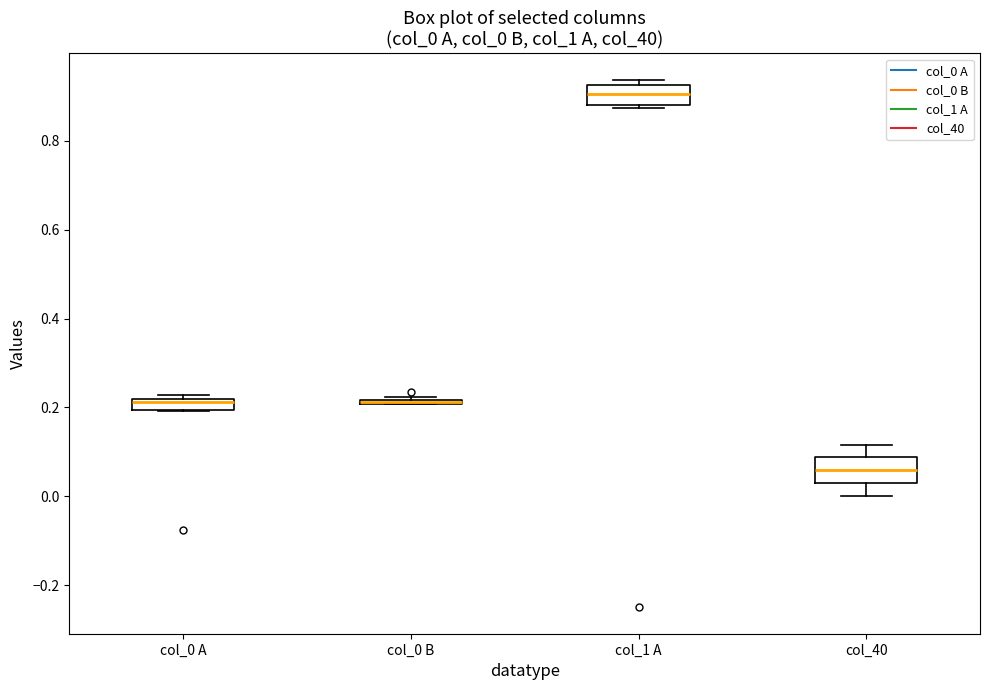

Where is the upper edge of the box for col_0 A on the y-axis? The values are not printed on the chart, so give them approximately, as read against the axis.

0.22